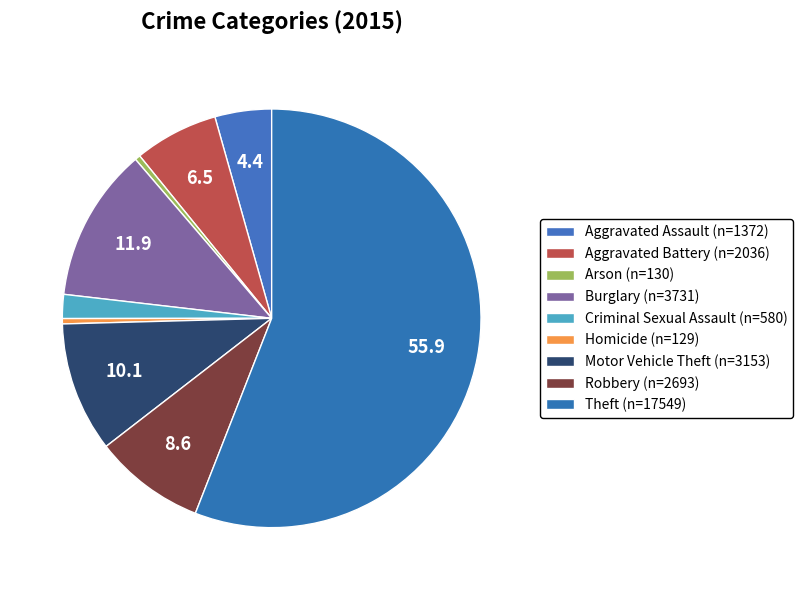

How many slices are in this pie chart?

9